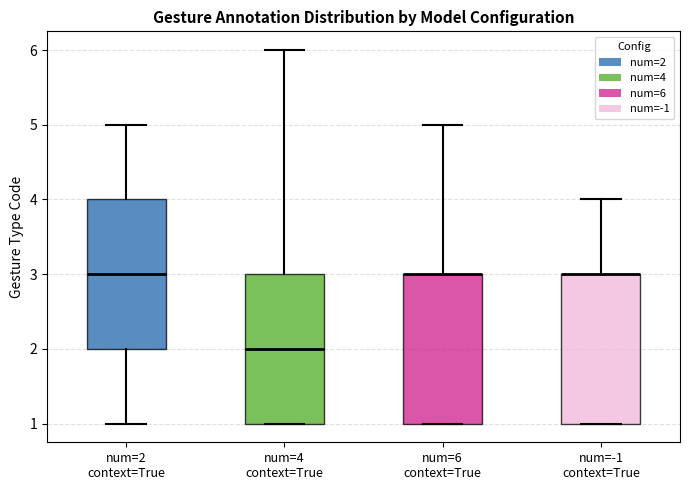

Reading left to right, transcribe this box plot: for each box, give where its median line is, the range the box spans, and where its two whiskers end, as read against the y-axis. The values are not printed on the chart, so give them approximately, as read against the axis.

num=2 context=True: median 3, box 2 to 4, whiskers 1 to 5
num=4 context=True: median 2, box 1 to 3, whiskers 1 to 6
num=6 context=True: median 3 (drawn on the box's upper edge), box 1 to 3, whiskers 1 to 5
num=-1 context=True: median 3 (drawn on the box's upper edge), box 1 to 3, whiskers 1 to 4